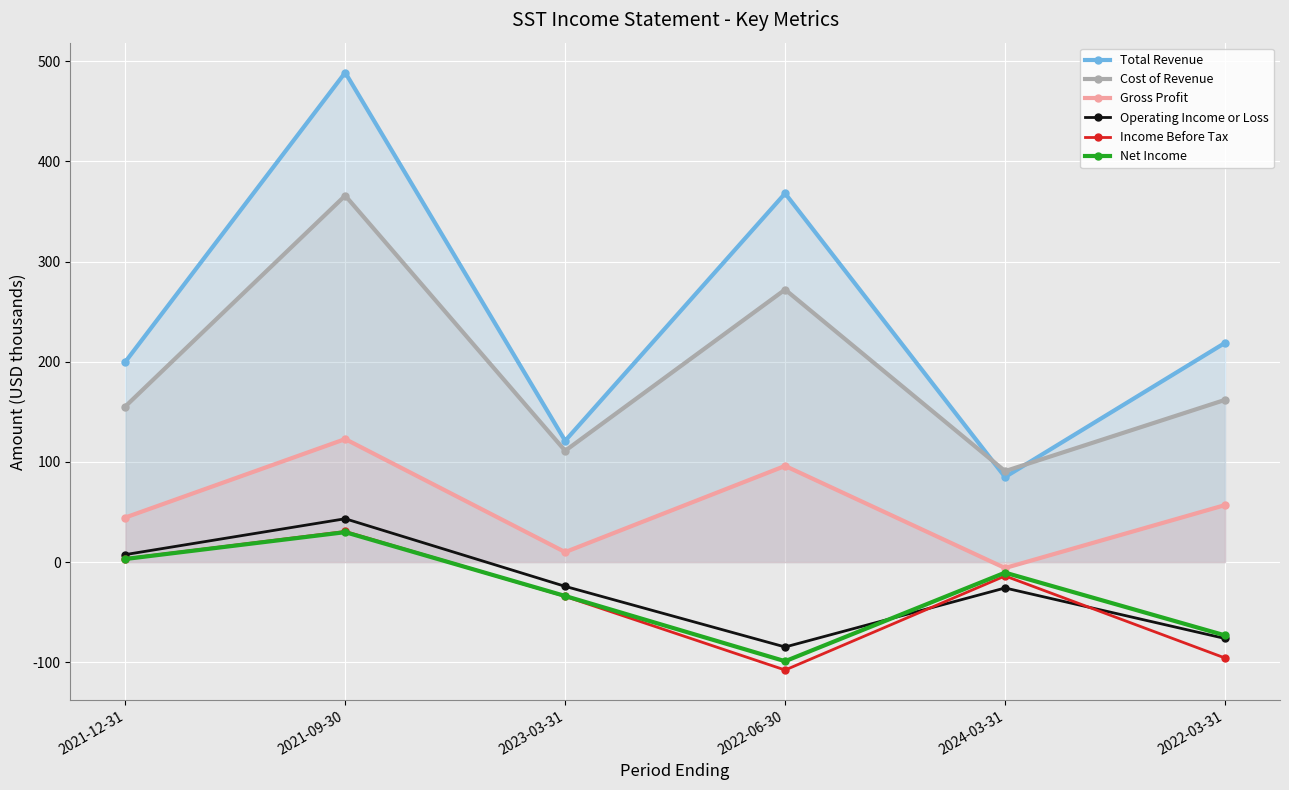

Count the number of data series in this chart.

6